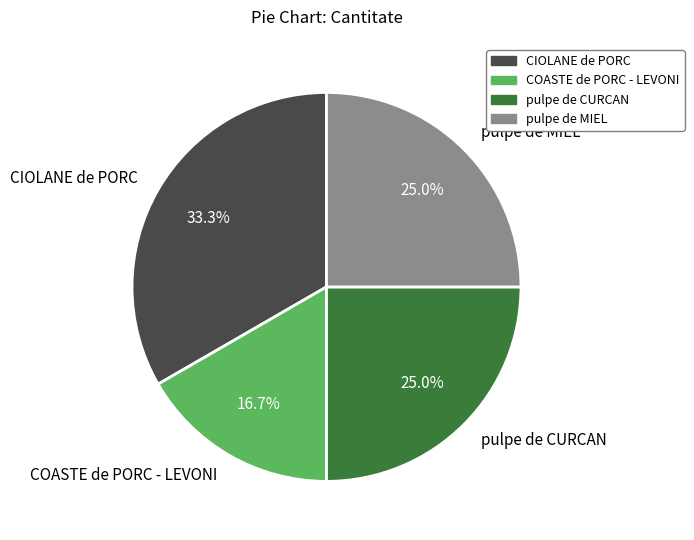

To the nearest percent, what is the combined percentage of pulpe de CURCAN and COASTE de PORC - LEVONI?

42%